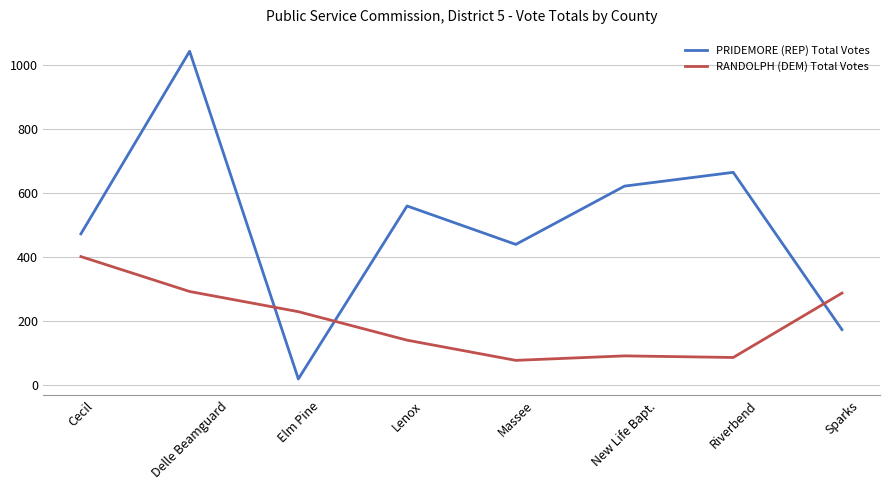

In RANDOLPH (DEM) Total Votes, how many points are higher than both neighbors (excluding endpoints)?

1